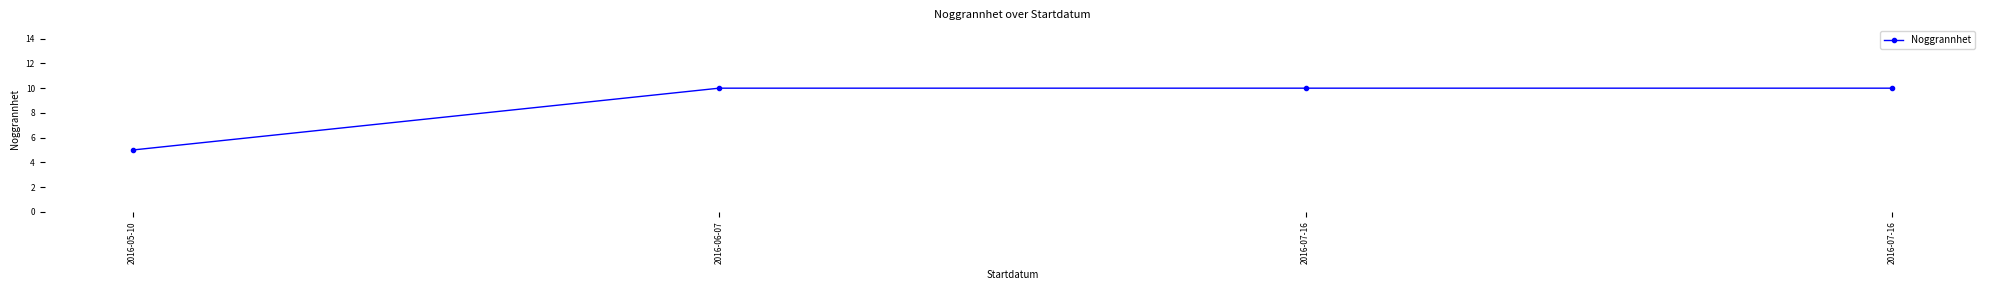

How many lines are shown in the chart?

1